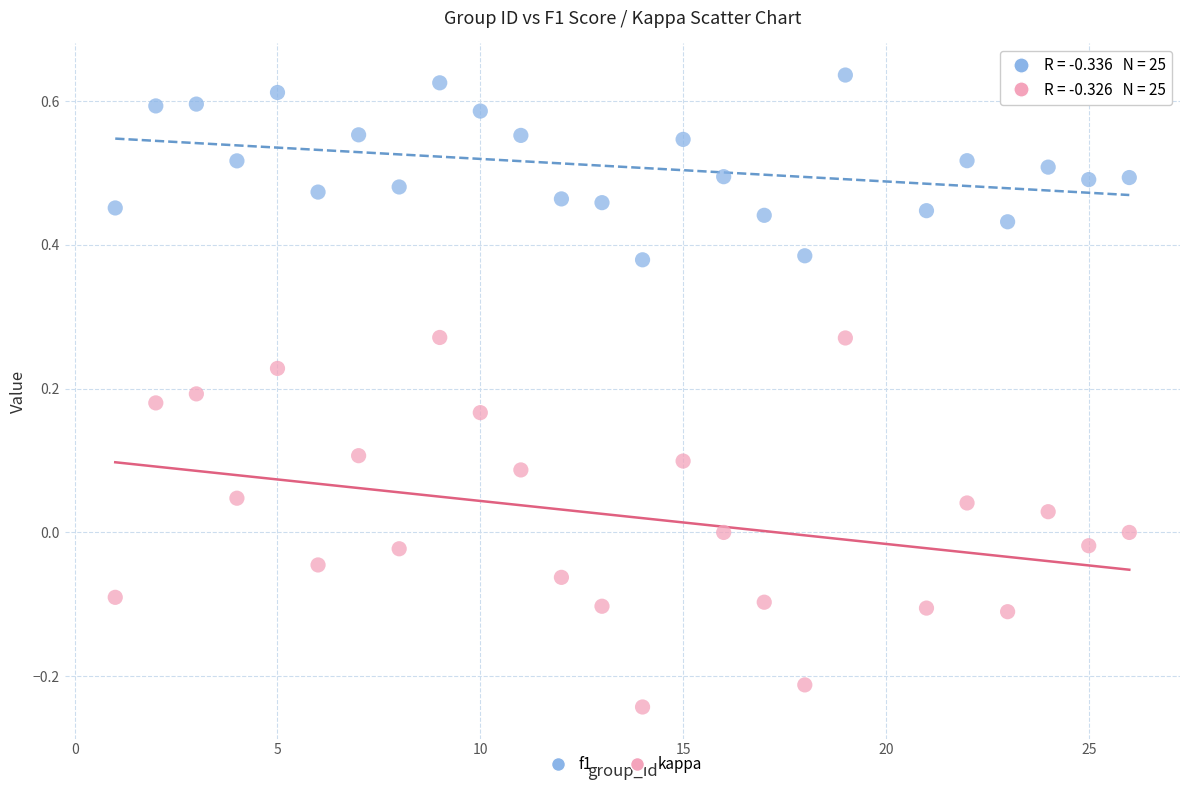

Which series has the largest Y range (max minus min)?

kappa